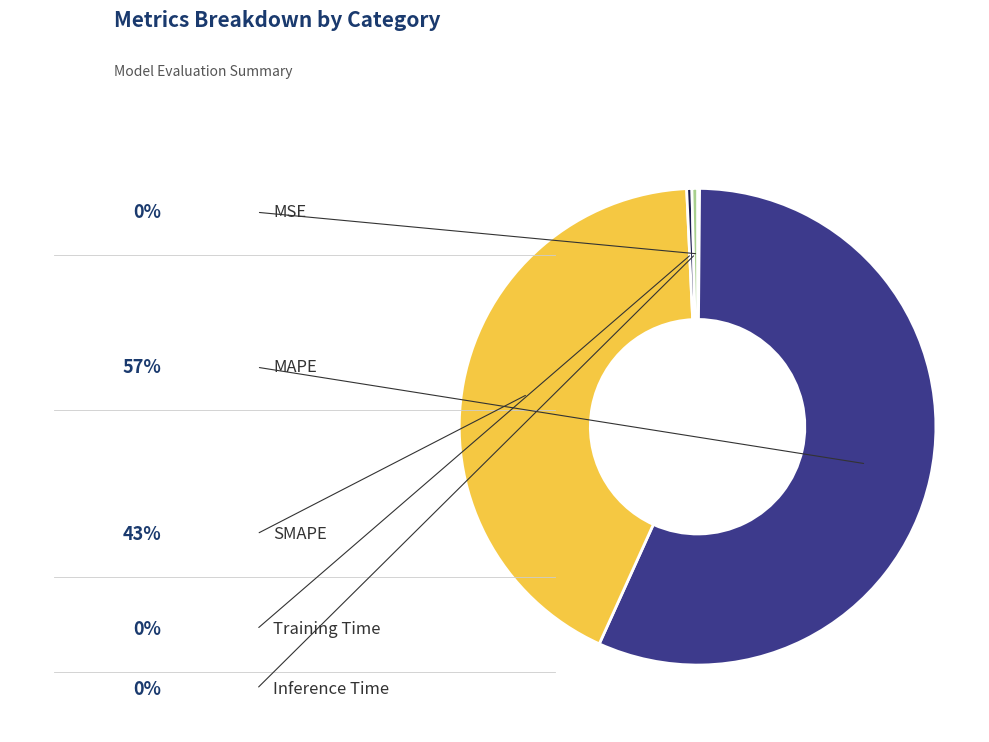

Count the number of slices in the pie.

5